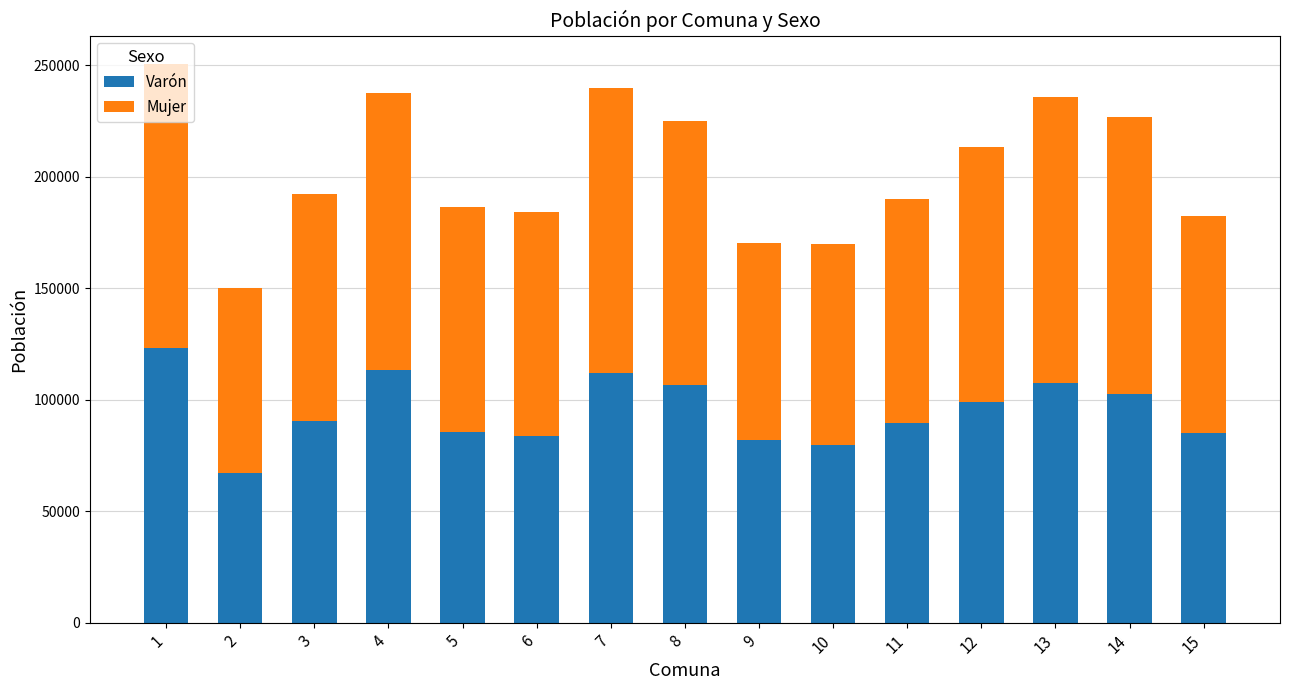

What is the difference between the maximum and second lowest values in the Varón series?

43449